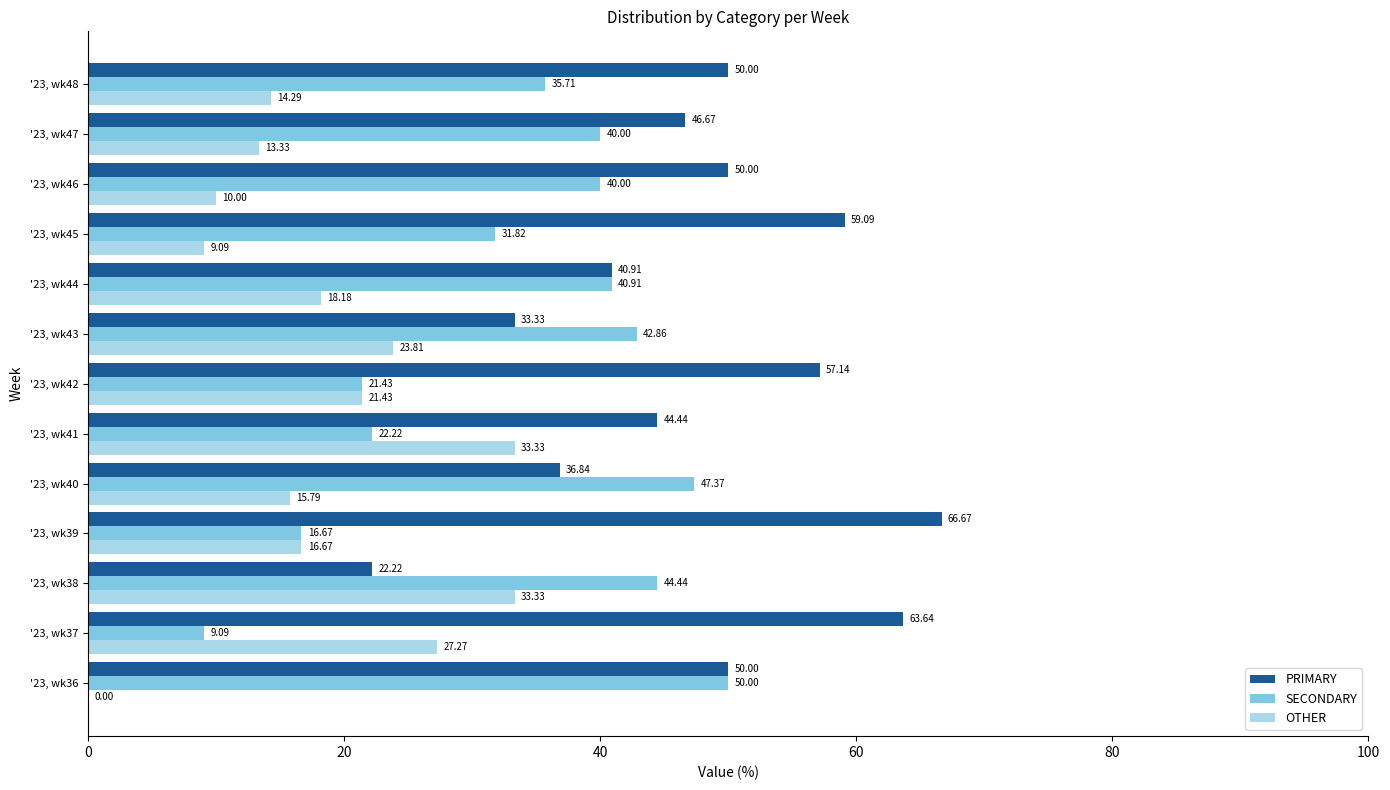

How many categories are shown in the chart?

13